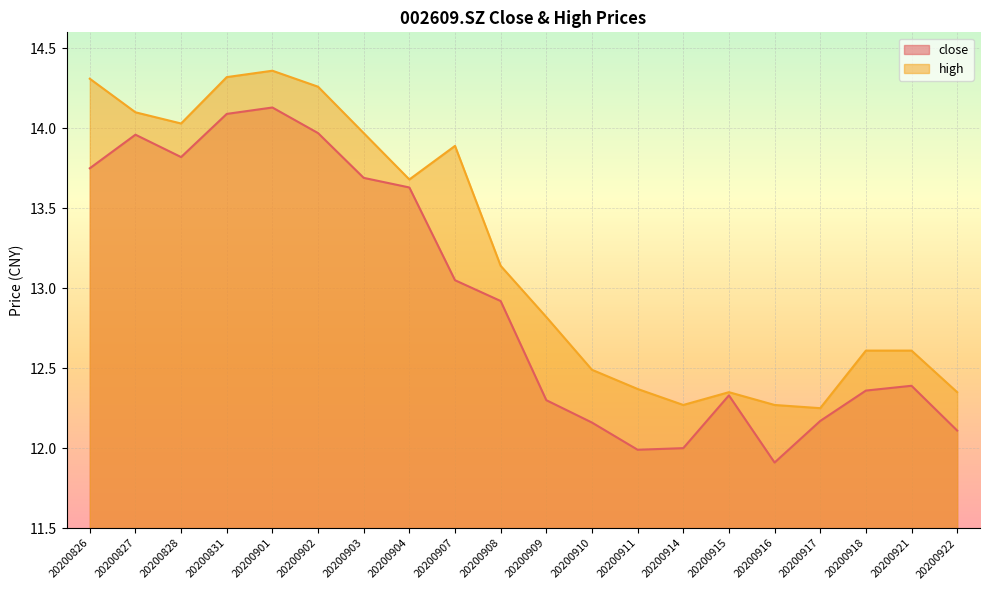

How many data points does each series have?

20